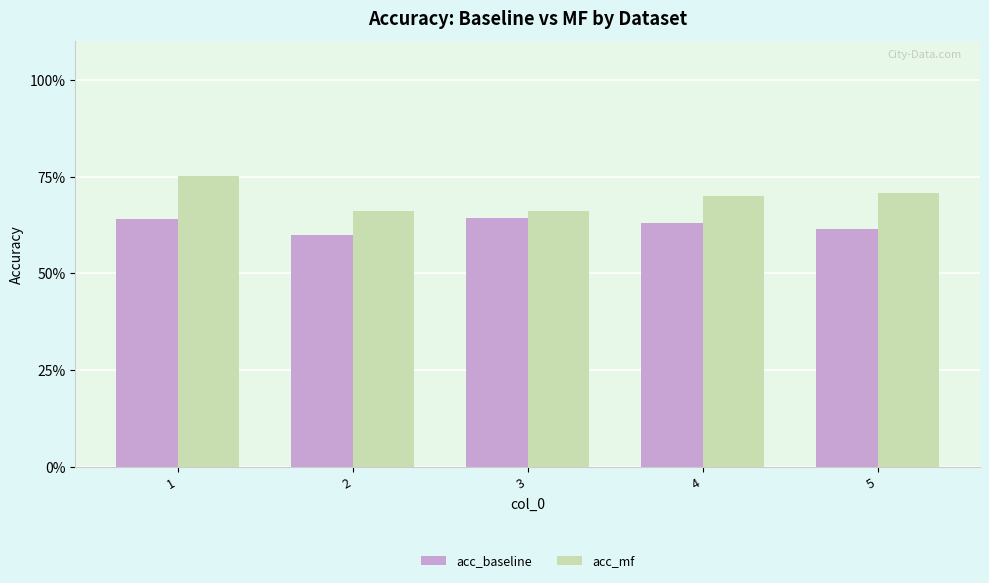

Are the bars grouped side by side (vs. stacked)?

Yes